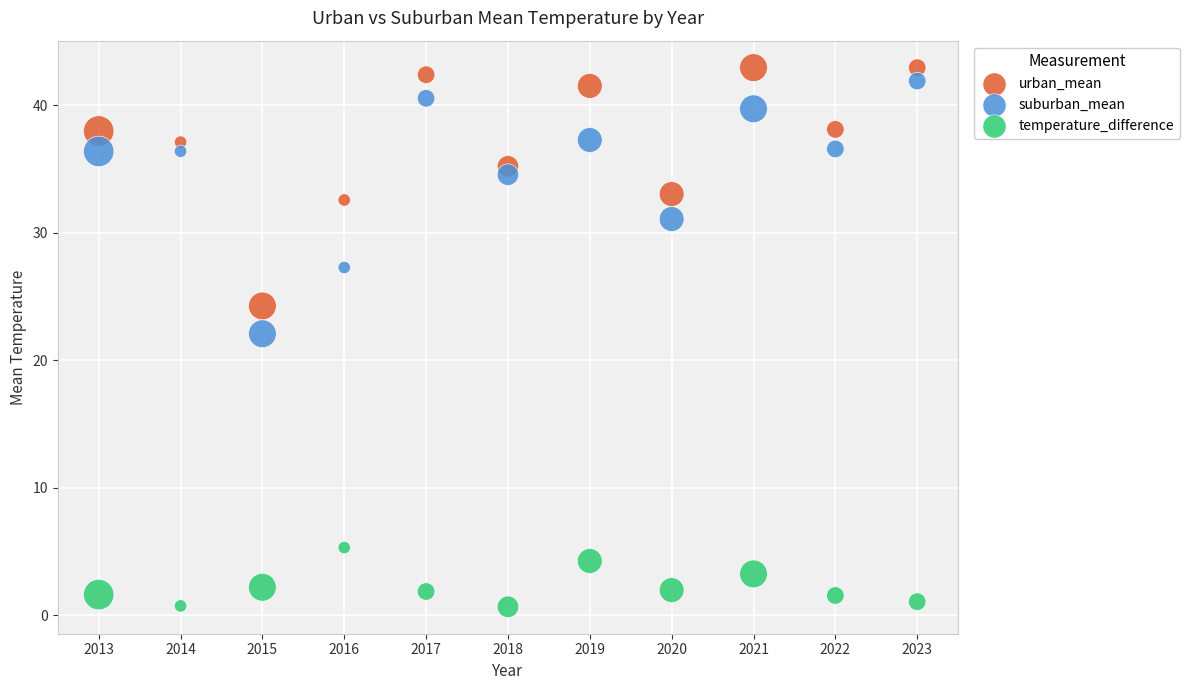

Which series contains the lowest Y value?

temperature_difference